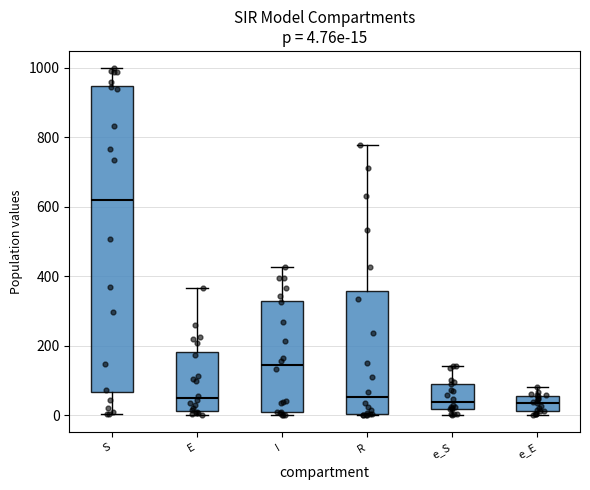

Which box's median line is the highest?

S